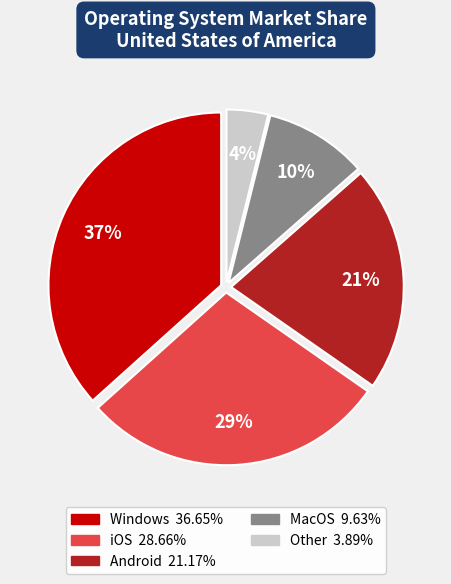

To the nearest percent, what percentage of the pie is Android?

21%